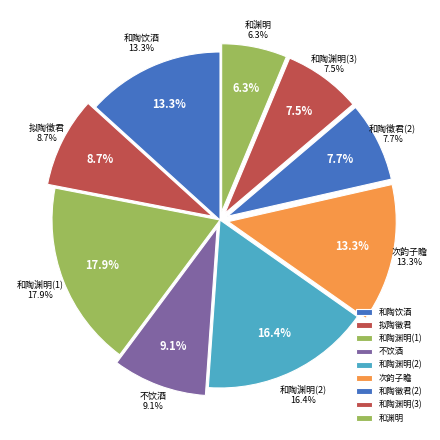

To the nearest percent, what is the difference between the 次韵子瞻和渊明饮酒二十首 其三 and 不饮酒二十首 其三 slice percentages?

4%